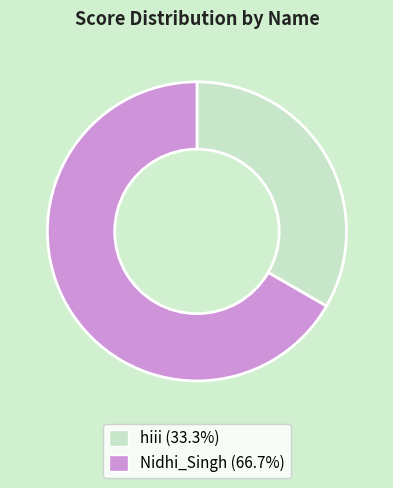

Rank the categories by value from highest to lowest.

Nidhi_Singh, hiii